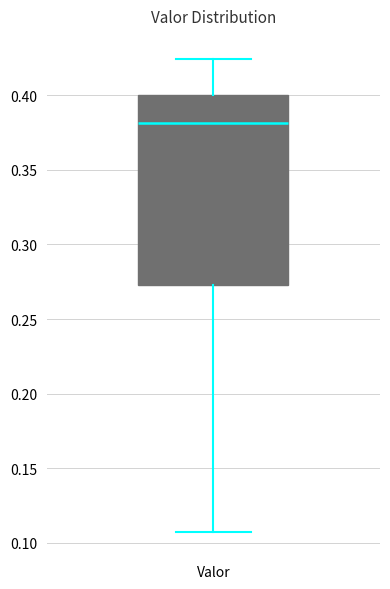

Read this box plot against the y-axis: the position of the median line, the range covered by the box, and the ends of both whiskers. The values are not printed on the chart, so give them approximately, as read against the axis.

median 0.380, box 0.275 to 0.400, whiskers 0.105 to 0.425